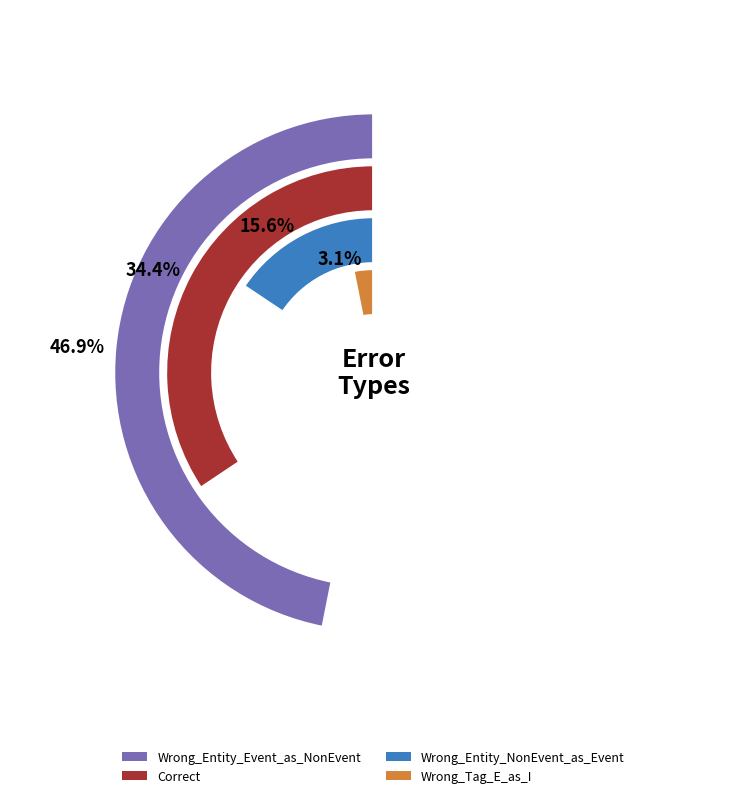

How many slices are in this pie chart?

4